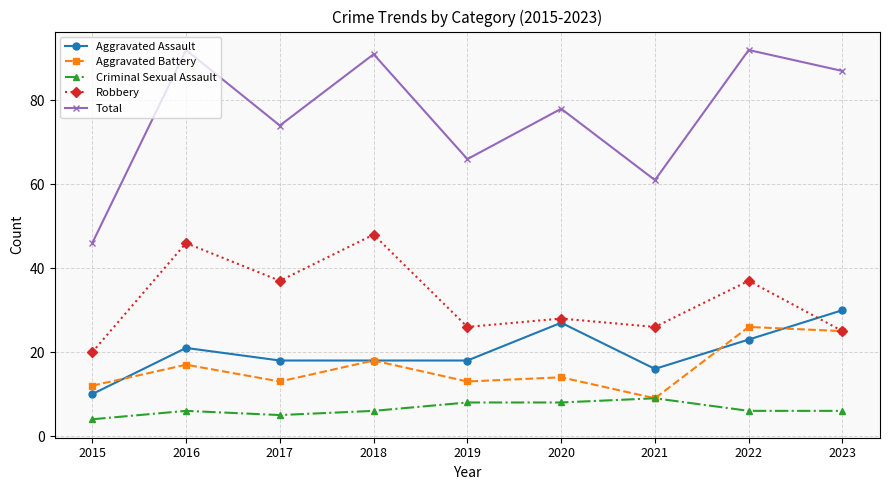

Rank the series at 2022 from lowest to highest value.

Criminal Sexual Assault, Aggravated Assault, Aggravated Battery, Robbery, Total